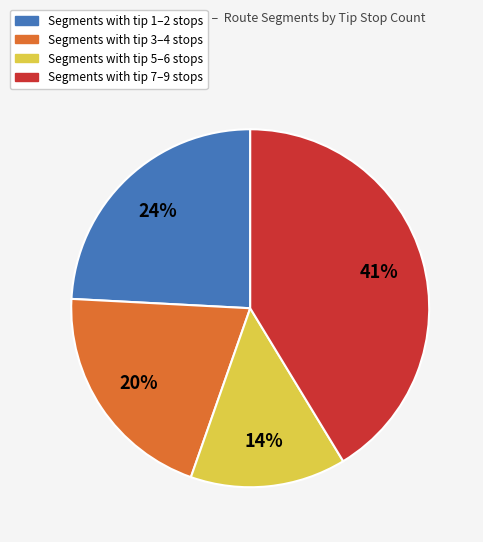

Count the number of slices in the pie.

4